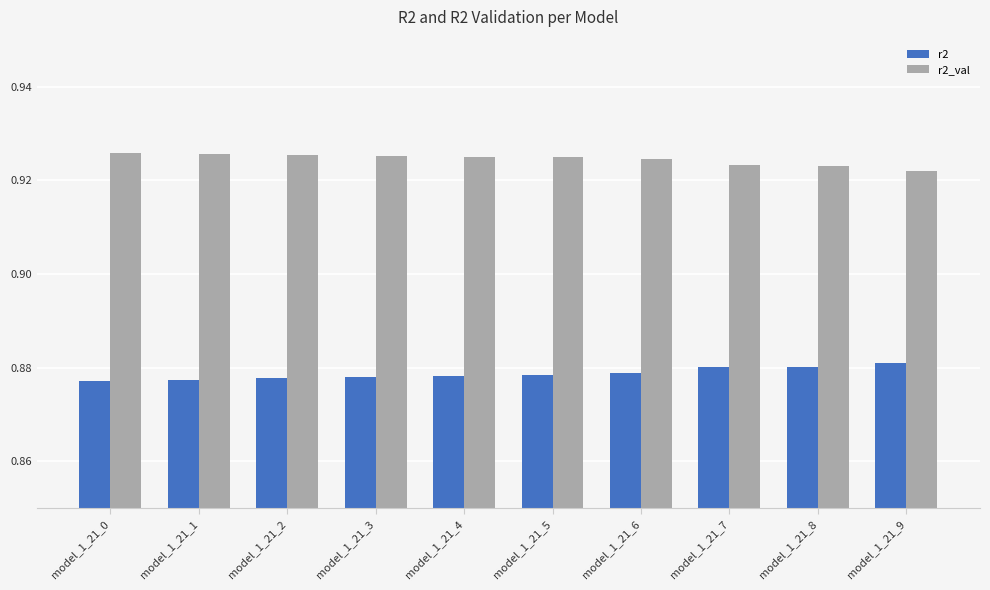

Rank the series at model_1_21_3 from highest to lowest value.

r2_val, r2